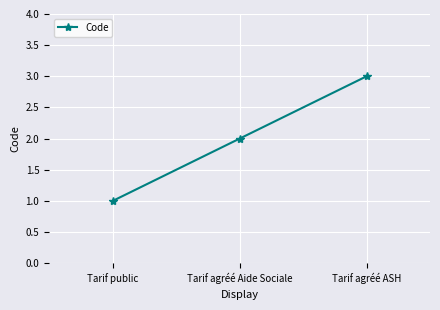

What is the smallest value displayed?

1